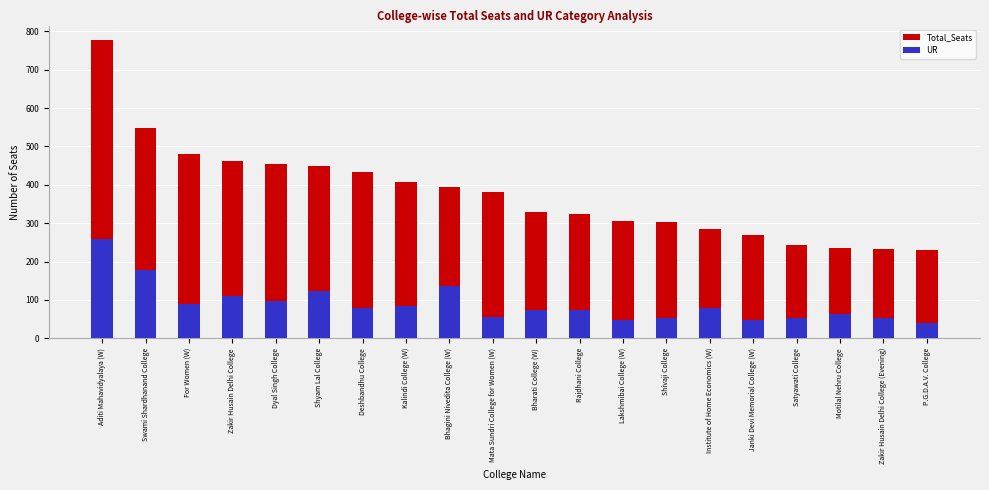

The Total_Seats series shows 776 at Aditi Mahavidyalaya (W). True or false?

True